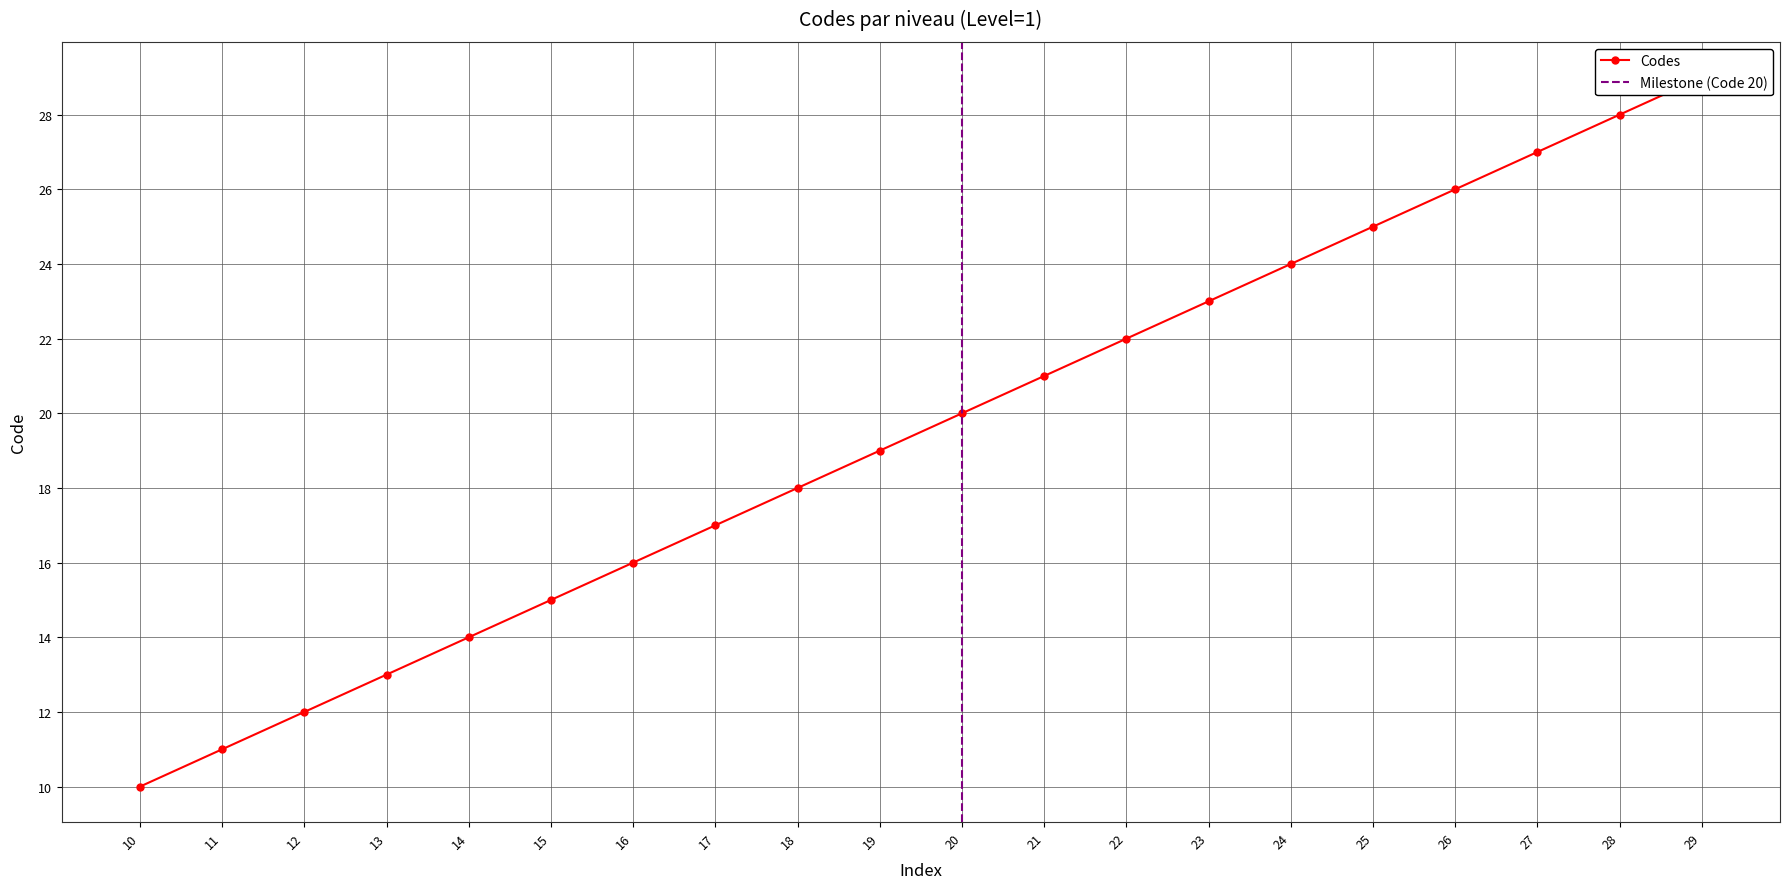

True or false: the data has more than 1 interior local peaks.

False